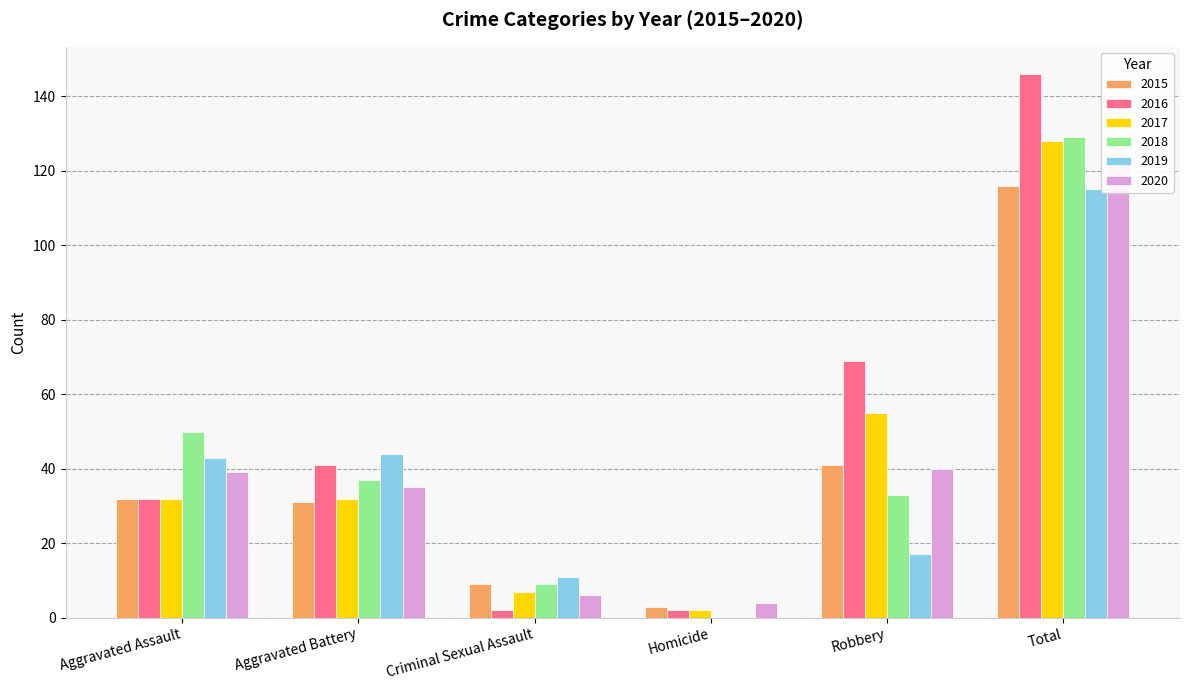

The value of 2019 at Homicide is -72. True or false?

False